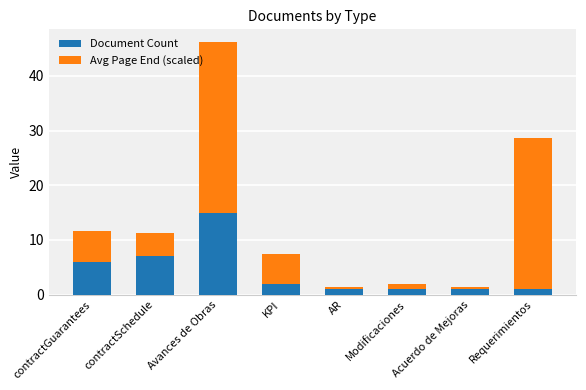

What is the total value across all series at KPI?

7.5